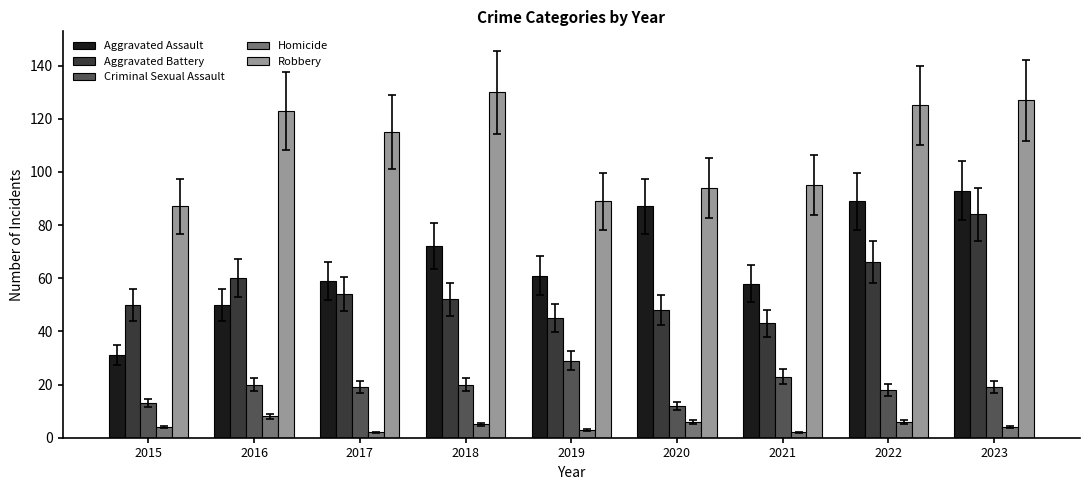

Is it true that Aggravated Assault equals 40 at 2022?

False